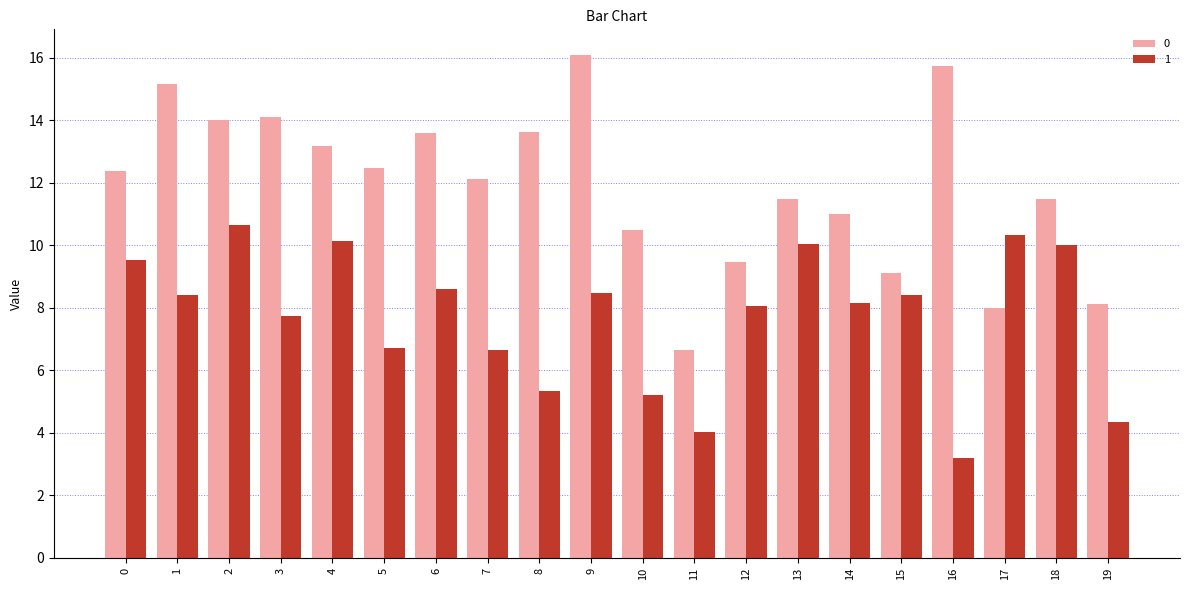

What is the value of the 1 bar at the 17th from the left?

3.2